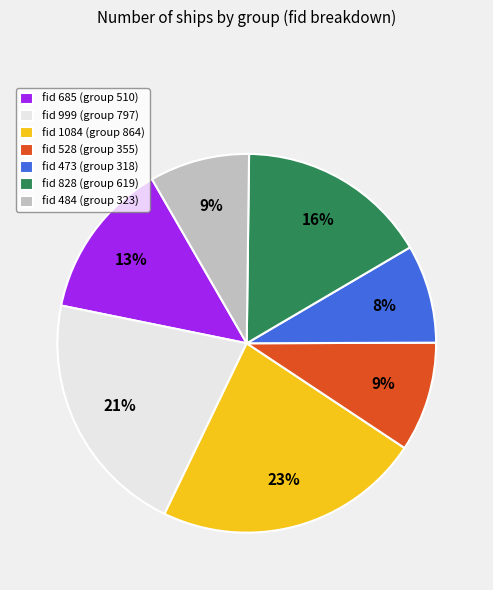

Which category has the biggest portion of the pie?

fid 1084 (group 864)